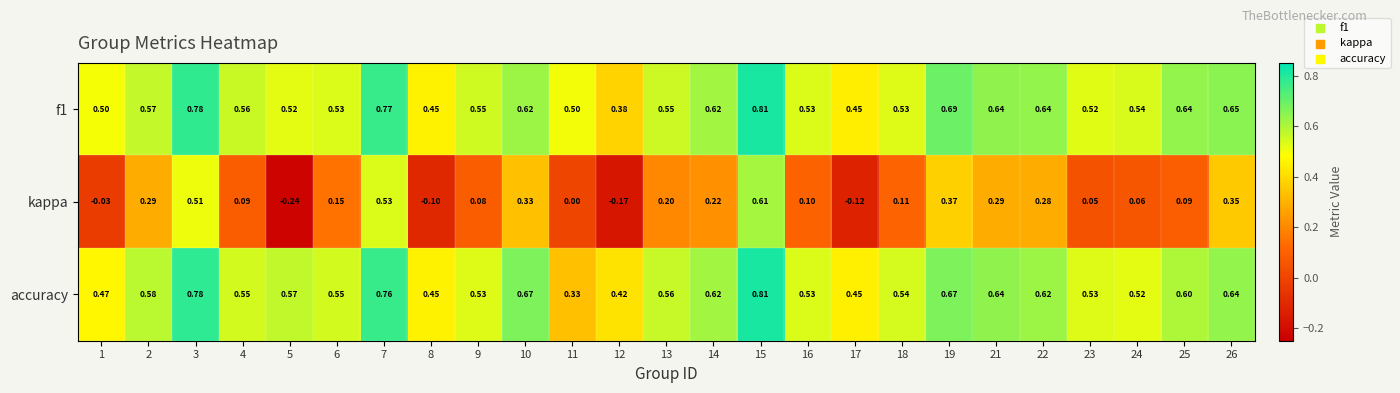

Which series has the largest range (max minus min)?

kappa